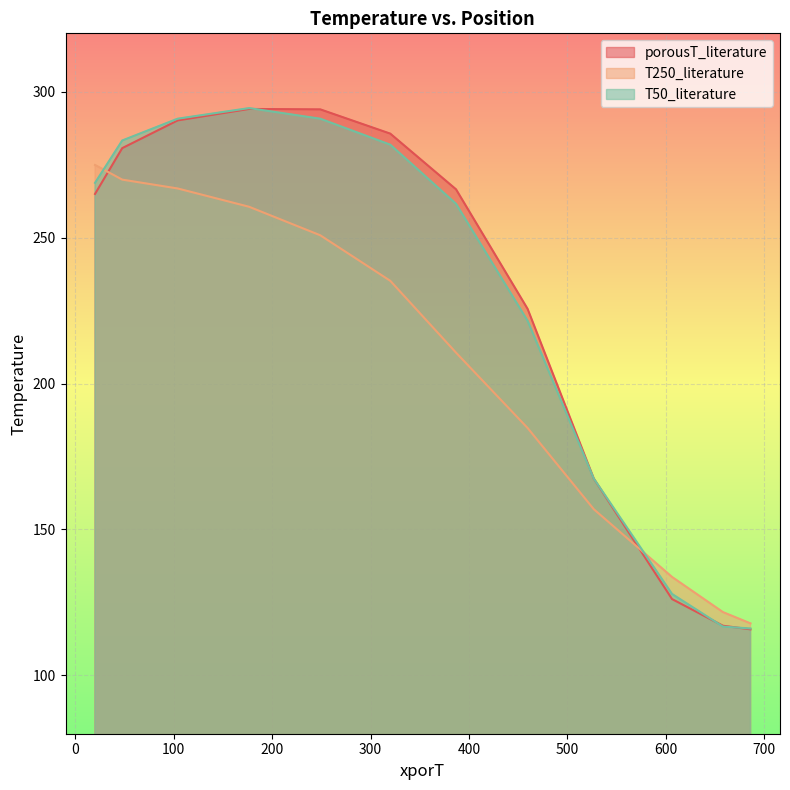

What are all the series names shown in the legend?

porousT_literature, T250_literature, T50_literature